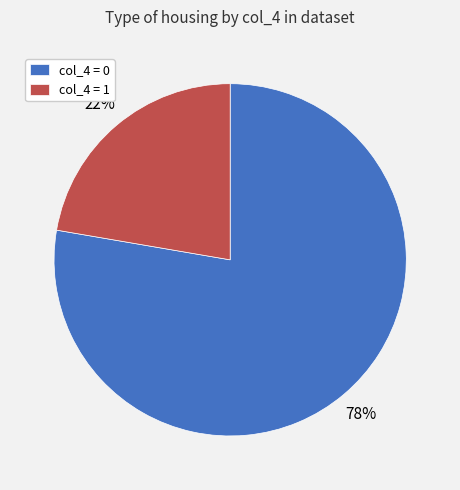

Combined, do col_4 = 0 and col_4 = 1 account for over 50%?

Yes